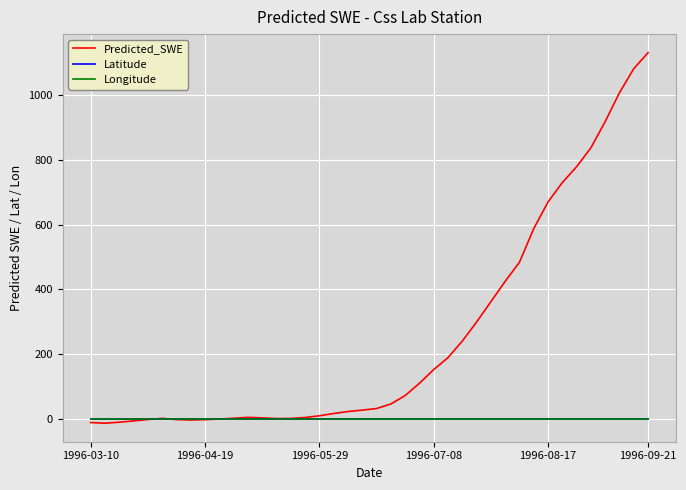

Does the chart have visible grid lines?

Yes